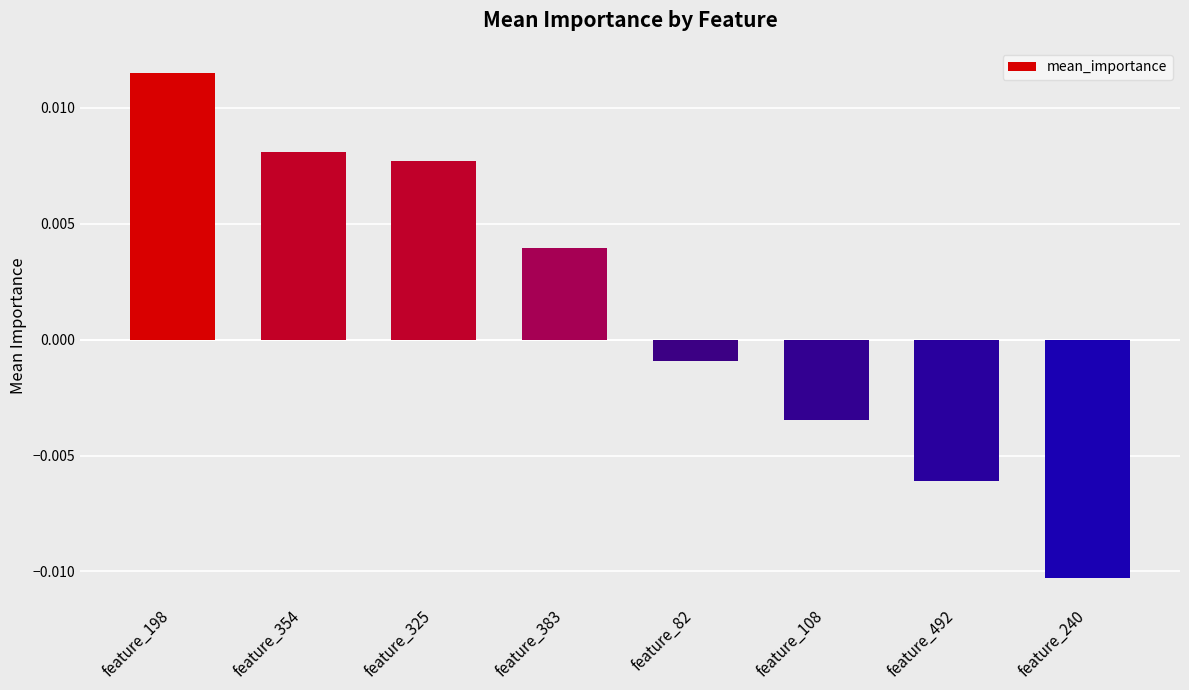

Between feature_108 and feature_383, which is larger?

feature_383